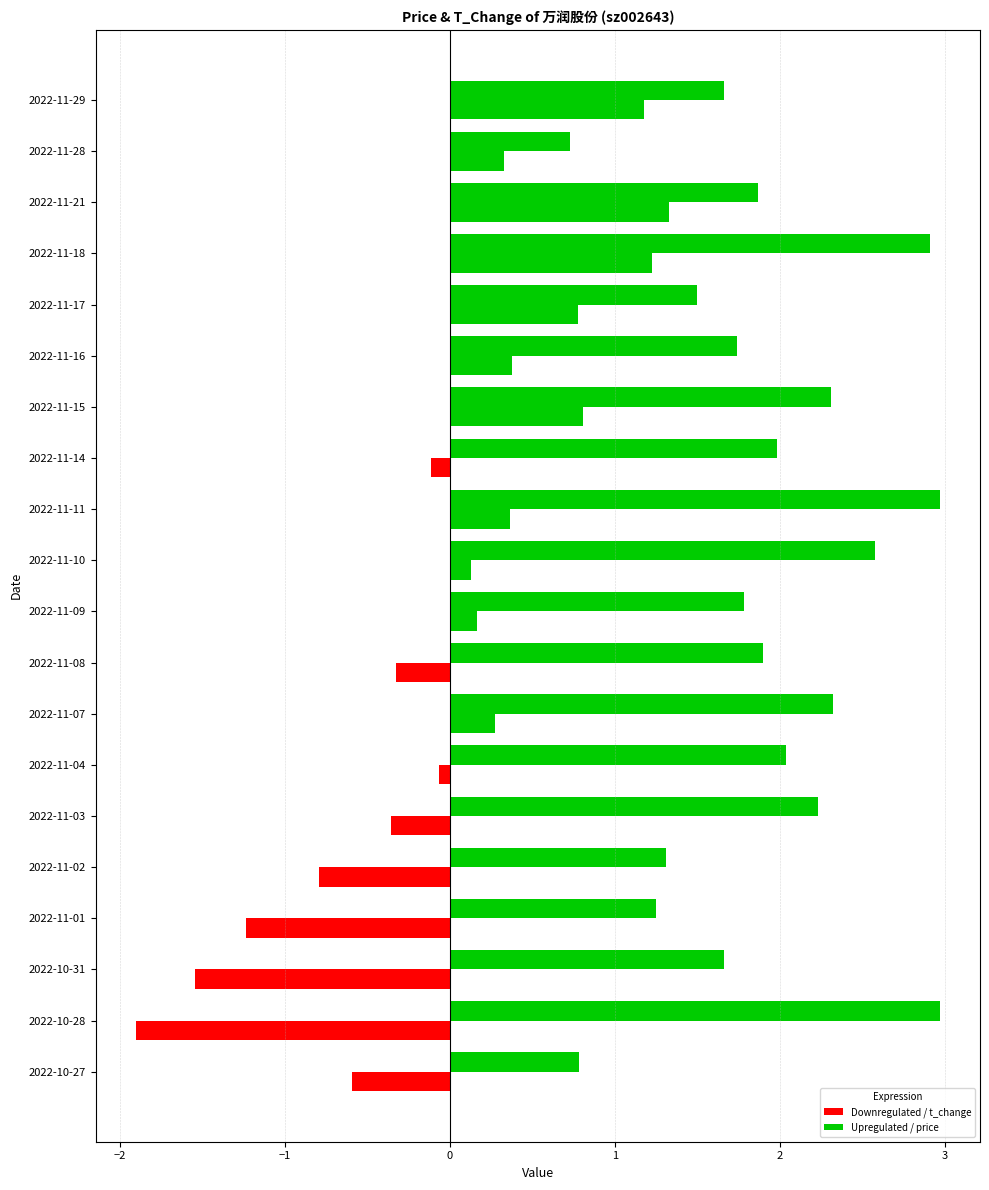

The value of price (centered) at 2022-11-15 is 0.5. True or false?

False